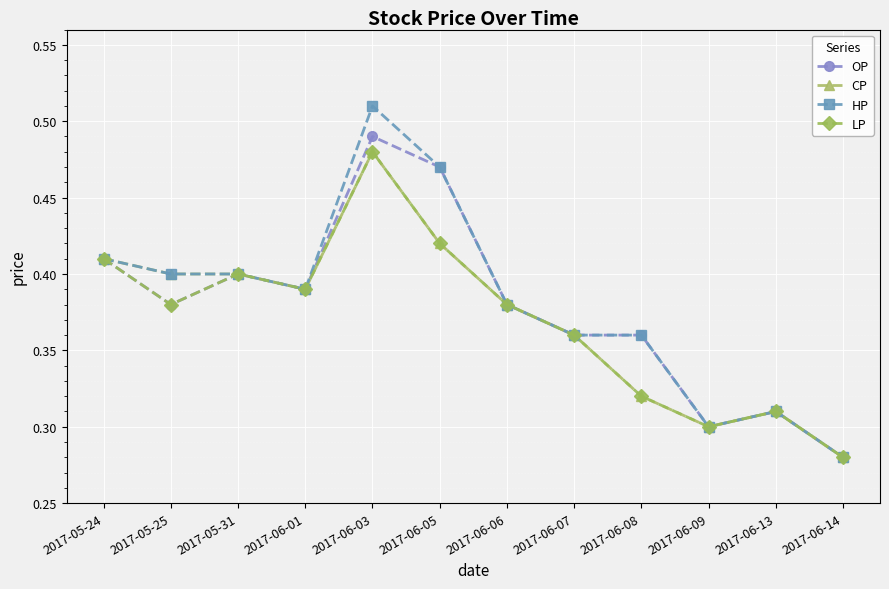

In LP, how many points are lower than both neighbors (excluding endpoints)?

3